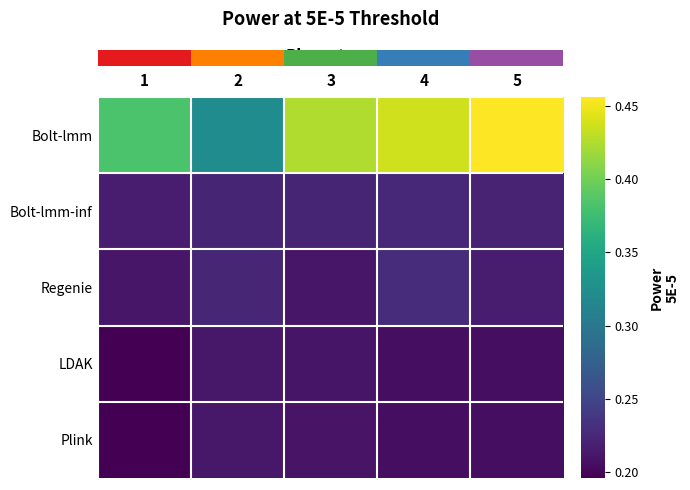

Count the number of data series in this chart.

5